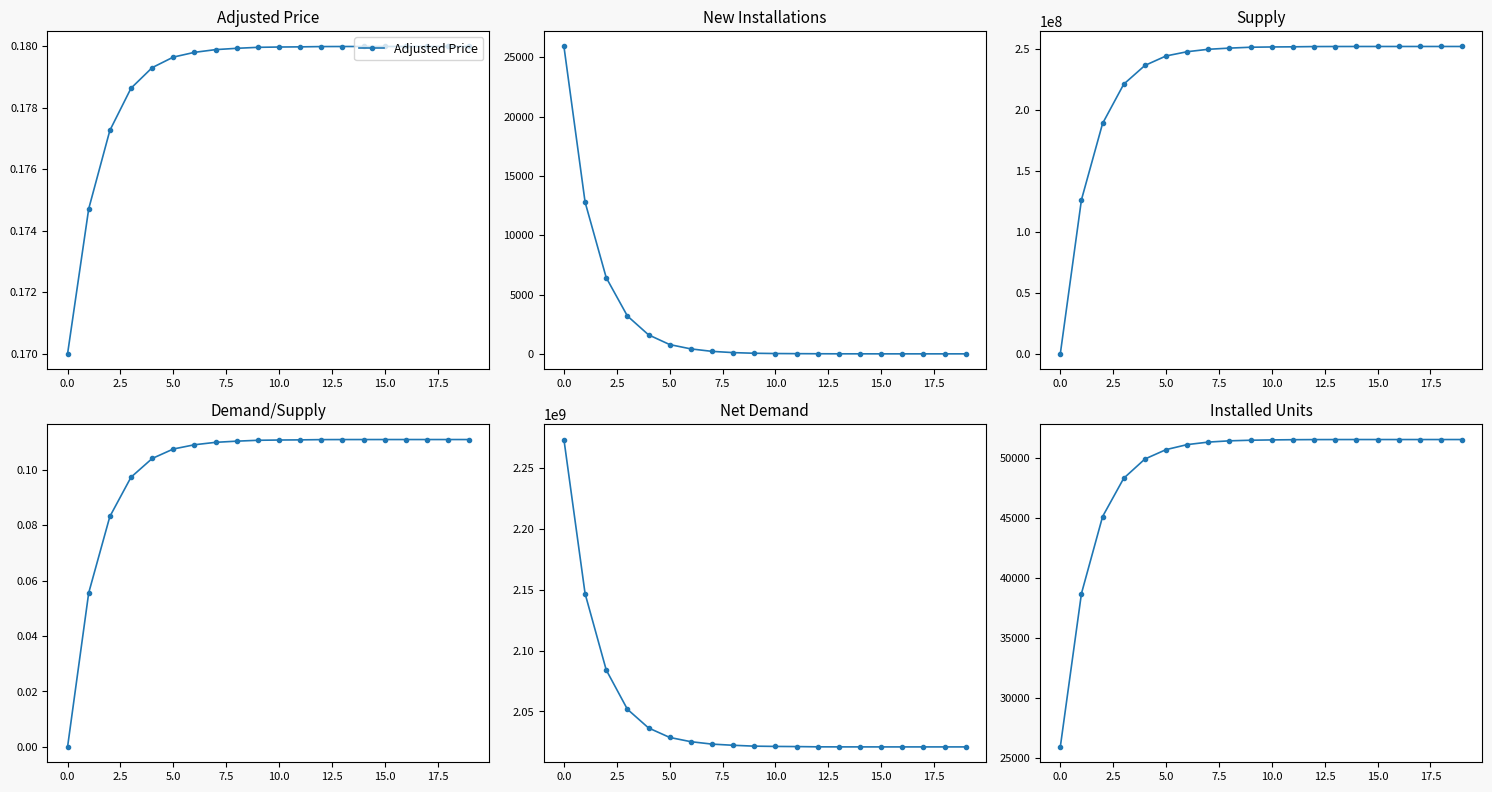

True or false: Supply and Demand/Supply cross at least once.

False